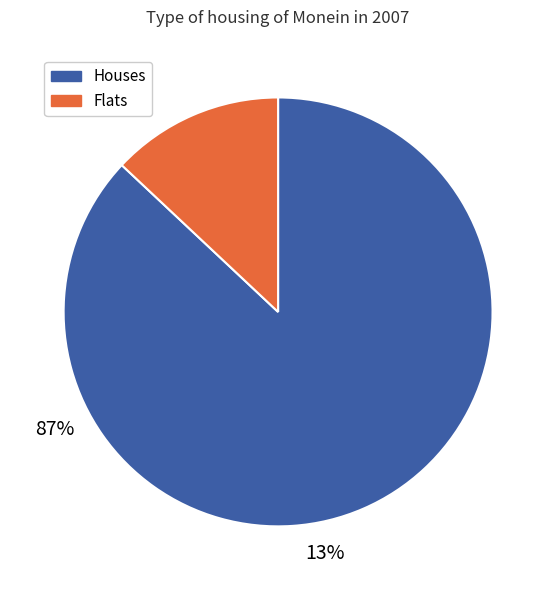

Does any single category account for the majority?

Yes